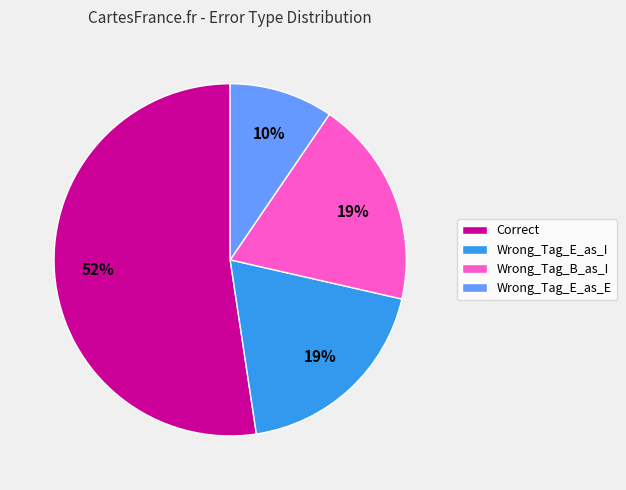

To the nearest percent, what percentage of the pie is Wrong_Tag_B_as_I?

19%